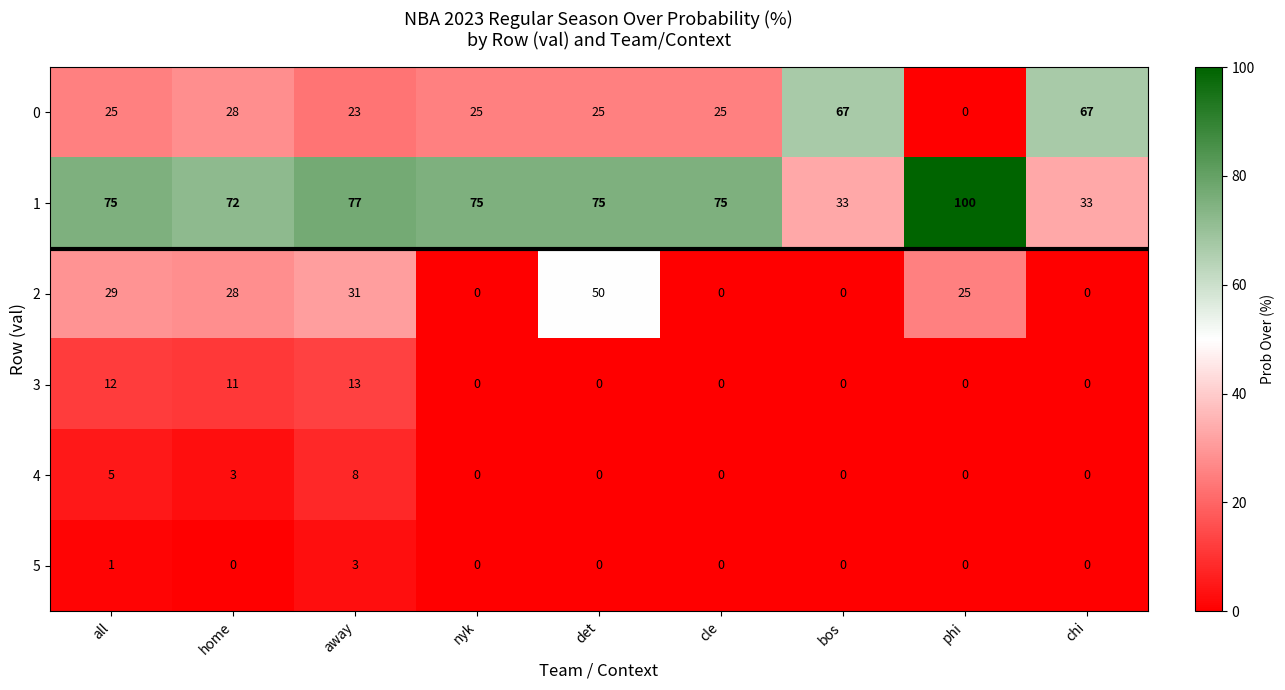

Which series has the largest total across all categories?

1